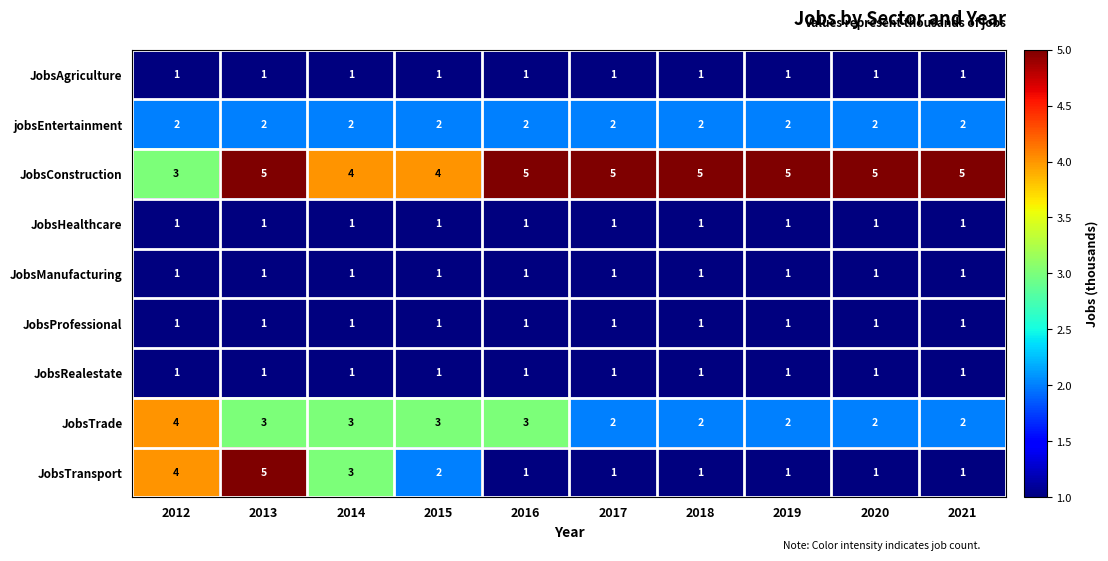

Which category has the highest value in the JobsTransport series?

2013